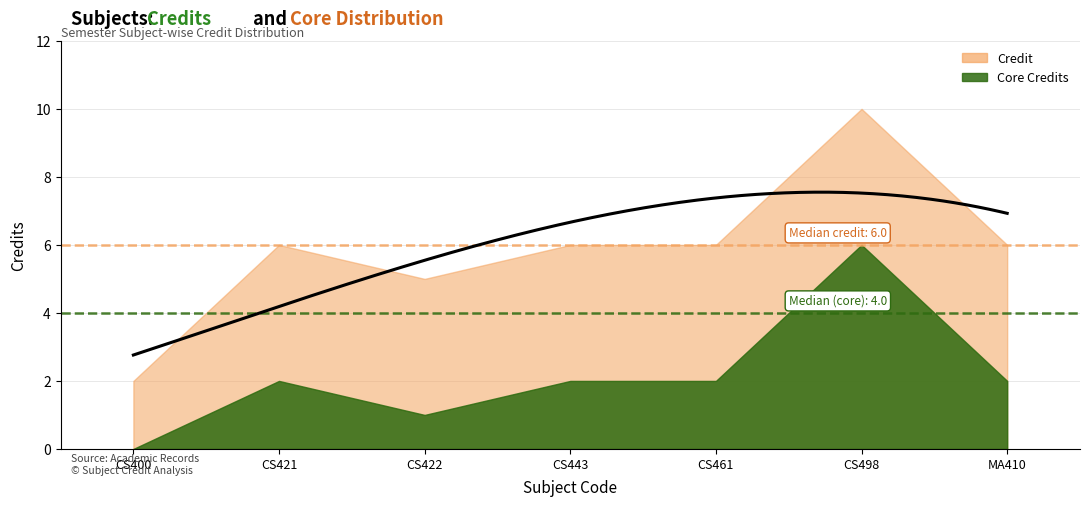

List the labels in order of value, smallest first.

CS400, CS422, CS421, CS443, CS461, MA410, CS498